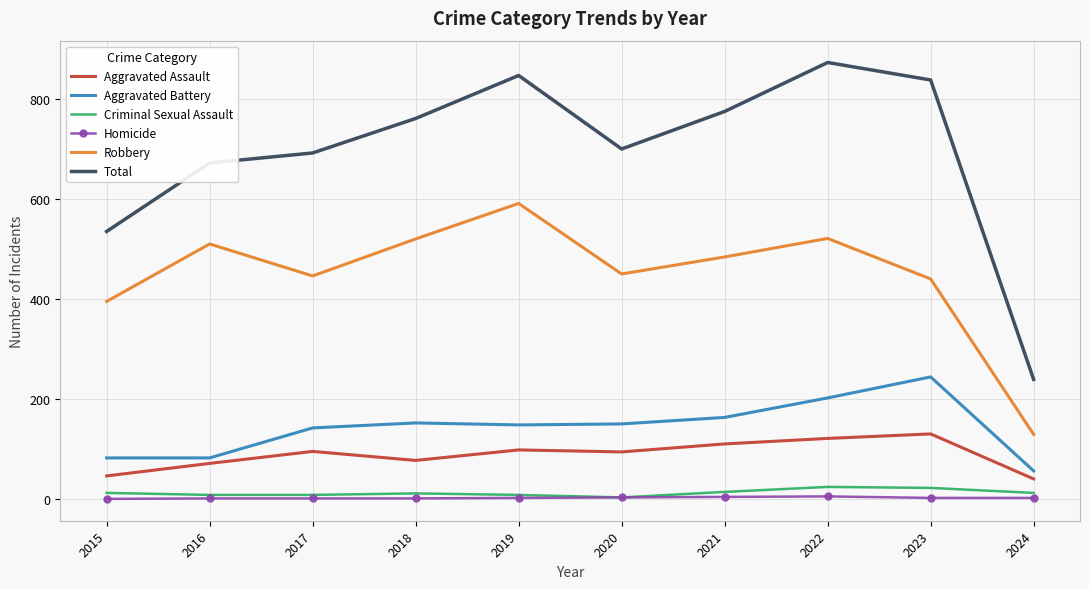

In Robbery, how many points are lower than both neighbors (excluding endpoints)?

2